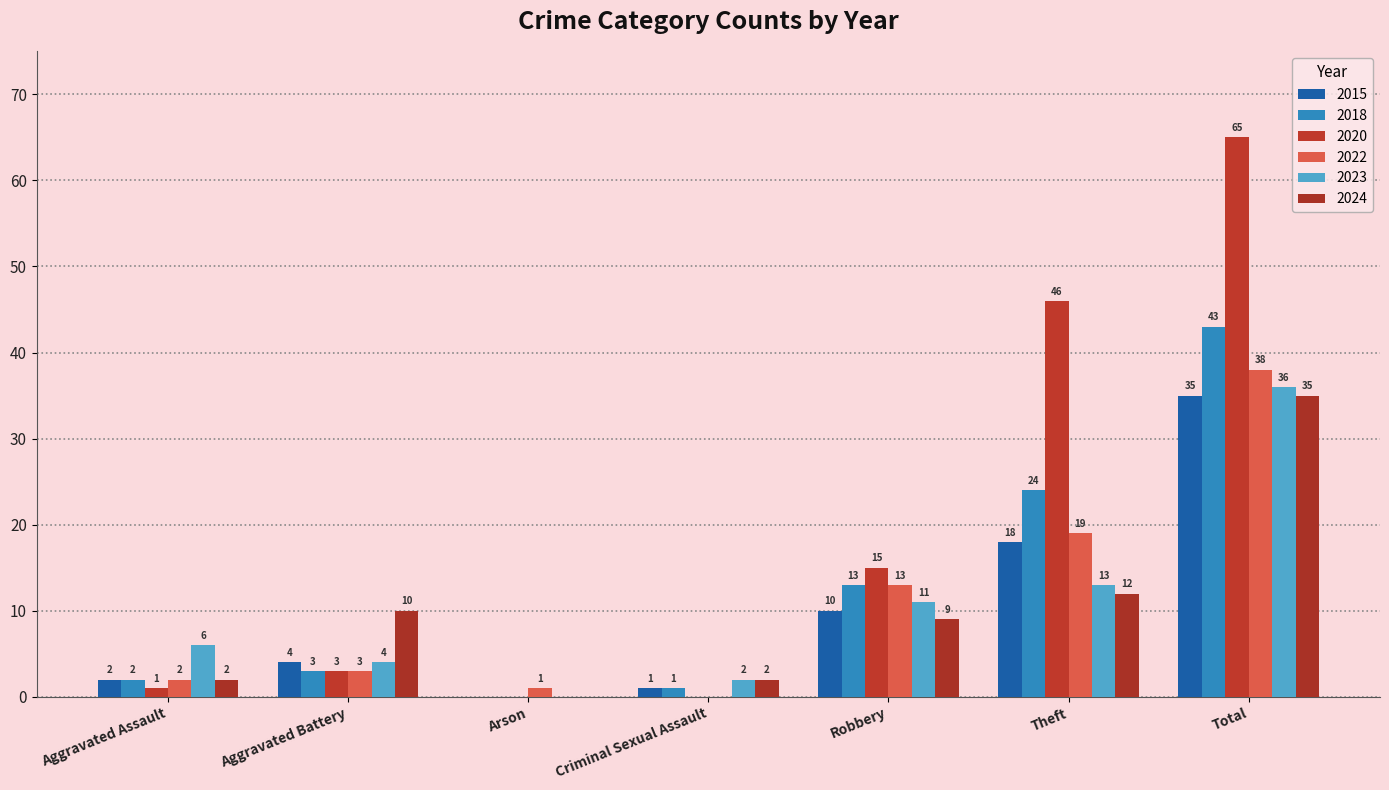

What is the average value of the 2020 series?

19